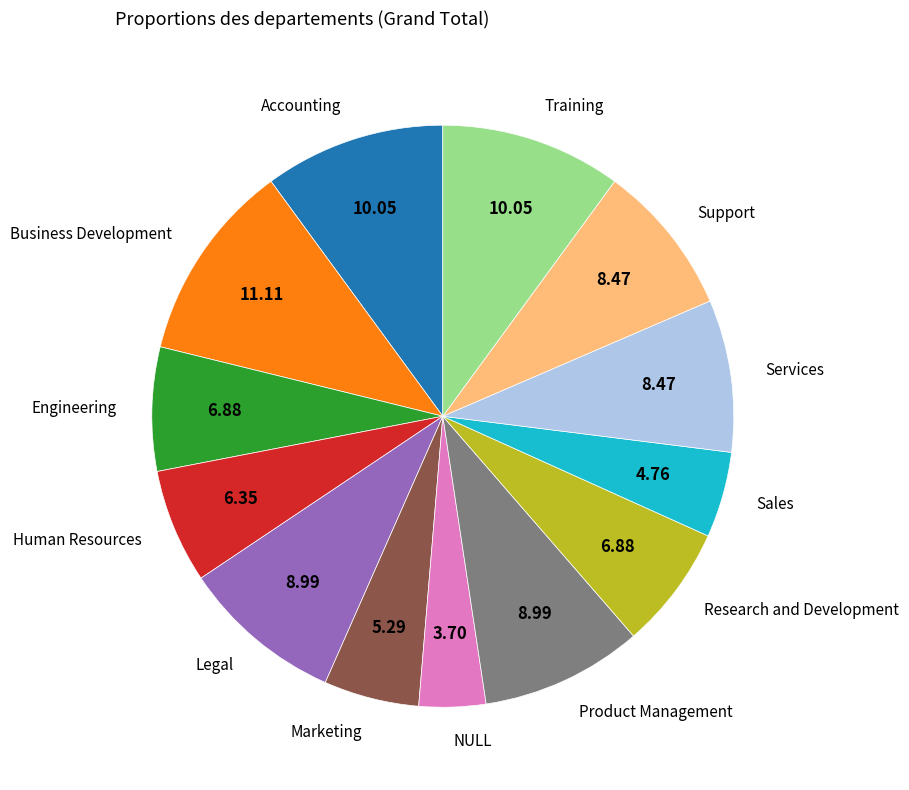

Does Business Development represent more than half of the total?

No